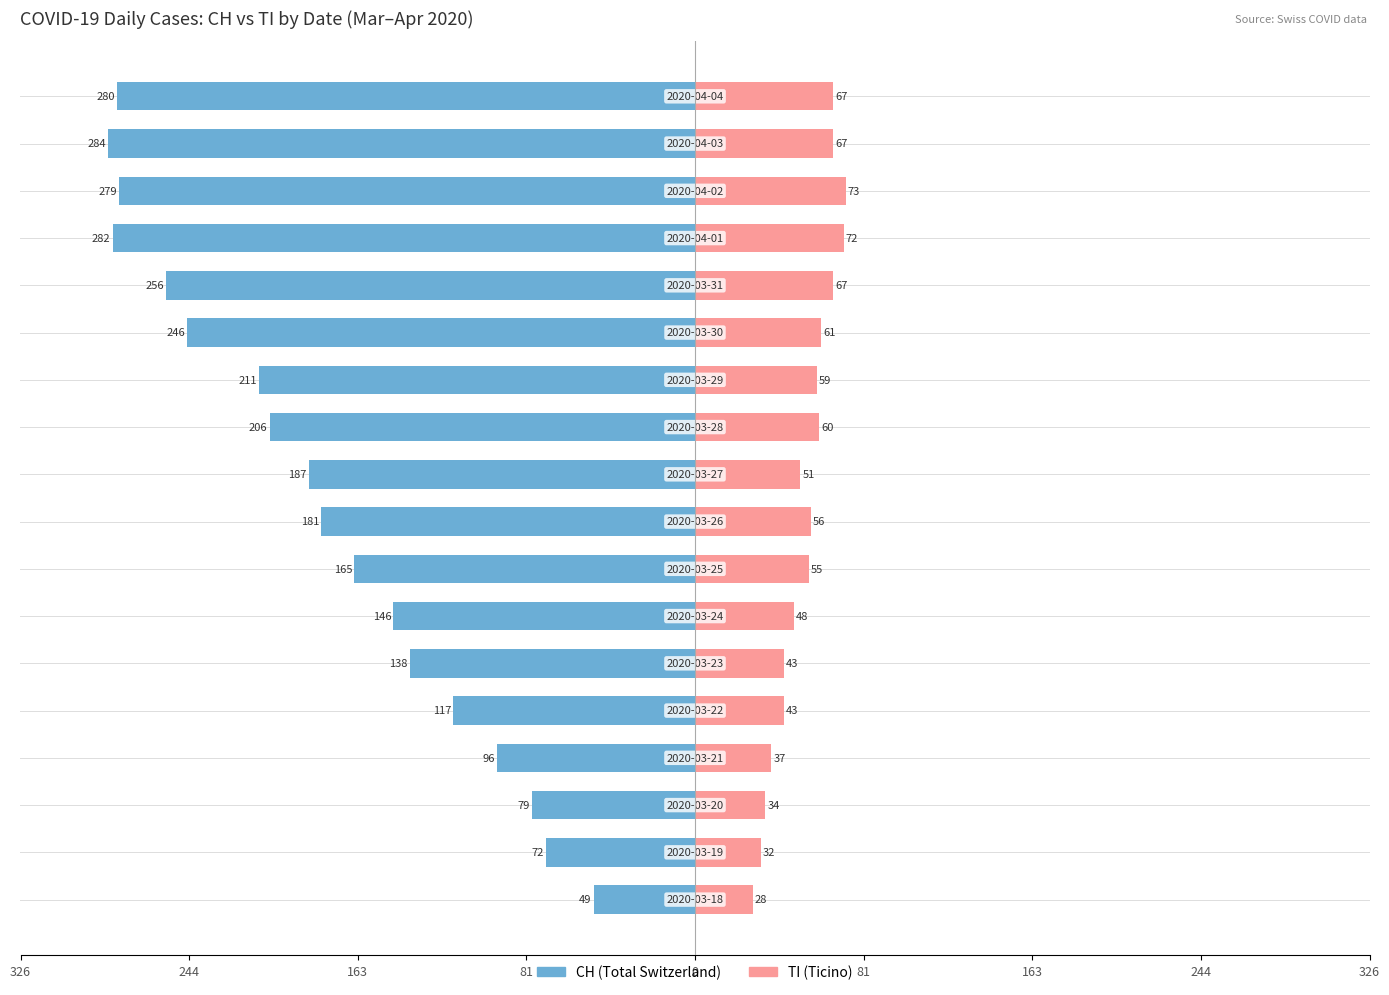

The value of CH at 16 is -284. True or false?

True